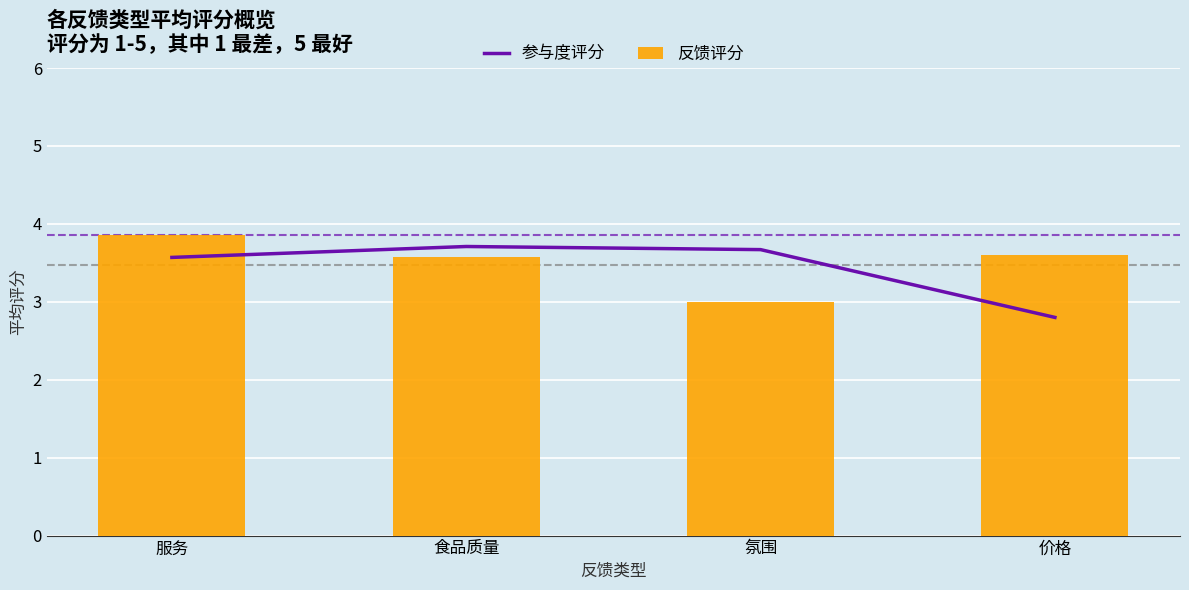

Does the chart contain any negative values?

No